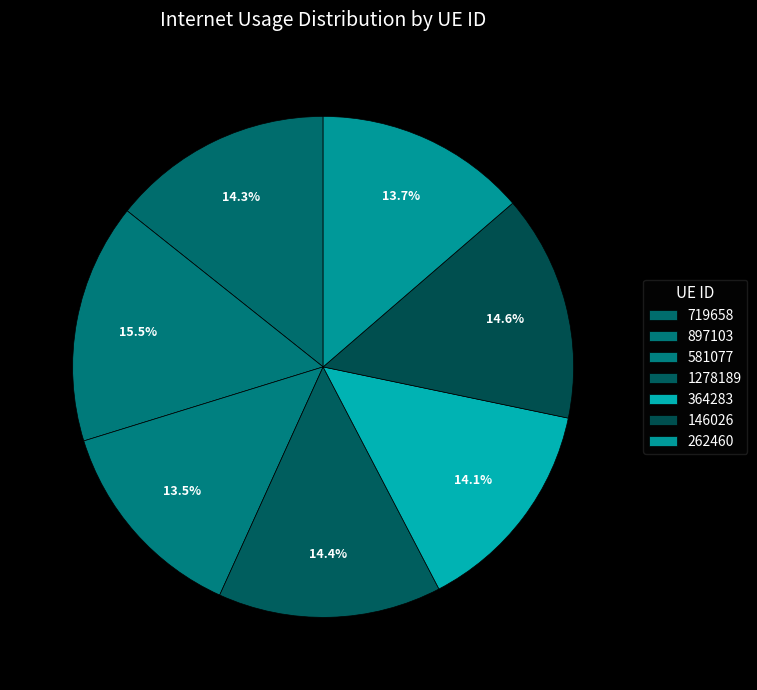

What is the largest slice in the pie chart?

897103